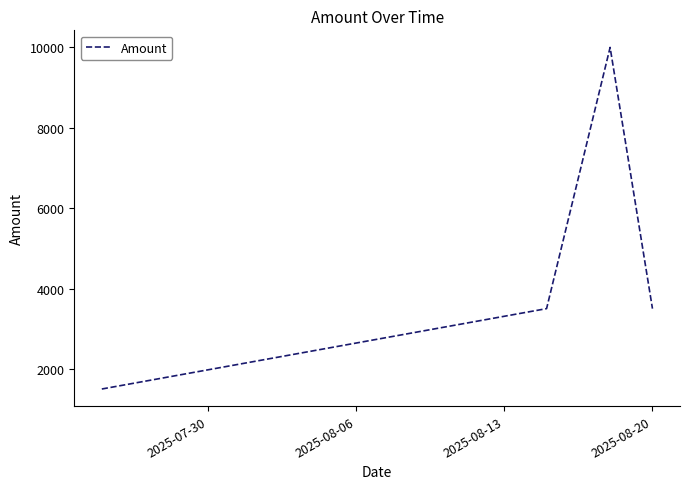

Reading left to right, list all the values displayed in this chart.

1500	3500	10000	3500